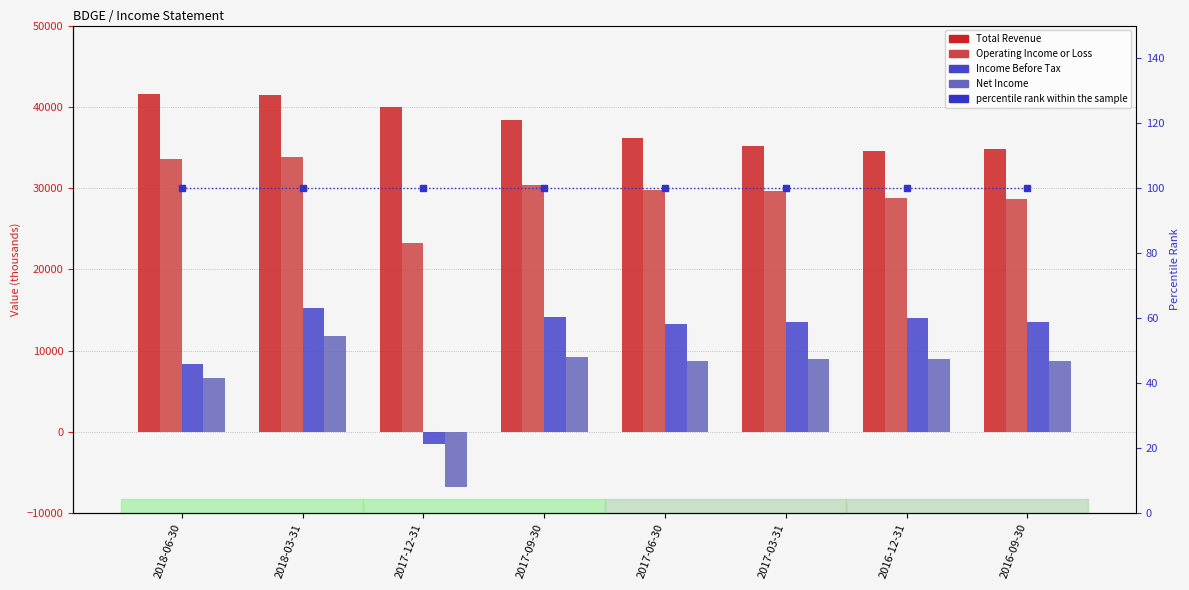

True or false: Operating Income or Loss has a value of 54707 at 2018-06-30.

False